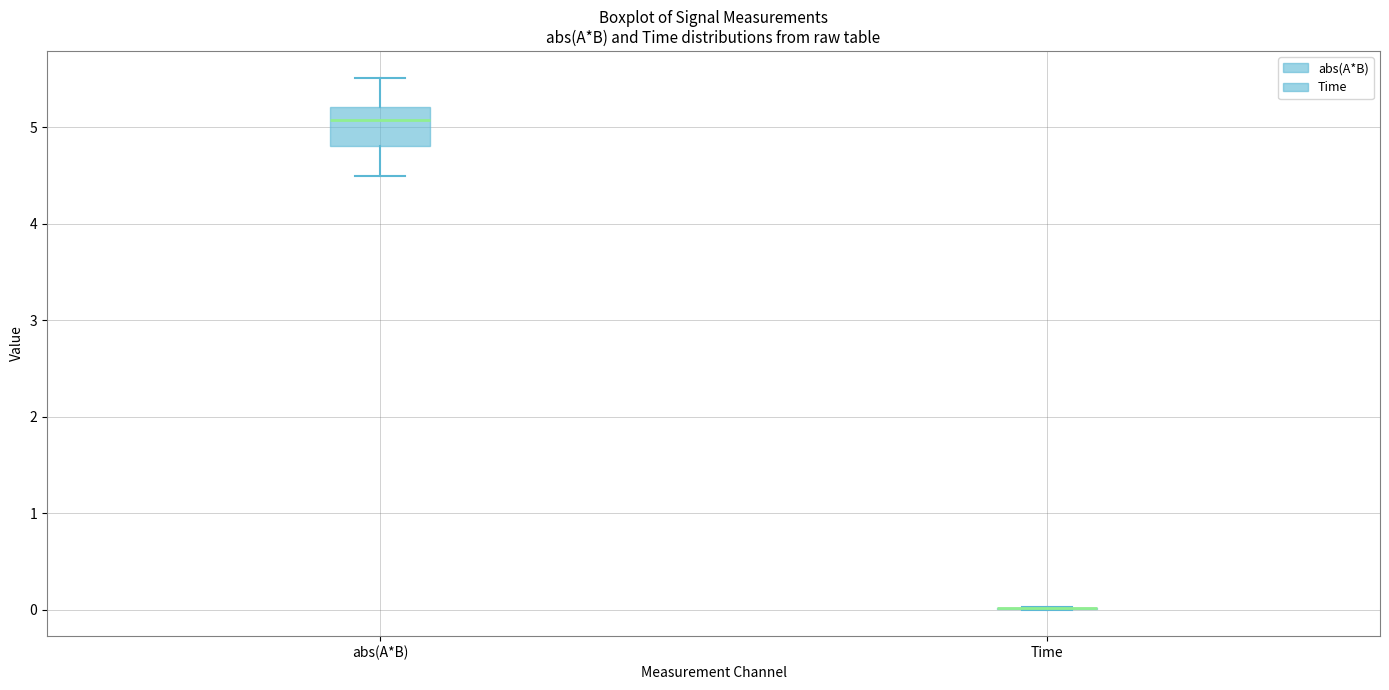

Reading left to right, transcribe this box plot: for each box, give where its median line is, the range the box spans, and where its two whiskers end, as read against the y-axis. The values are not printed on the chart, so give them approximately, as read against the axis.

abs(A*B): median 5.1, box 4.8 to 5.2, whiskers 4.5 to 5.5
Time: box collapsed to a line at 0.0, whiskers 0.0 to 0.0